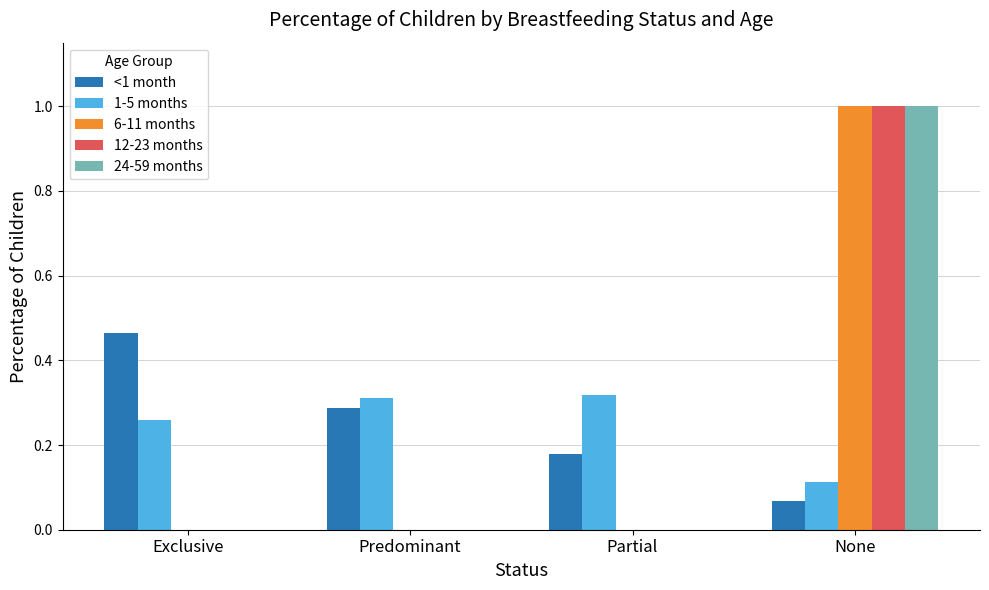

Between Exclusive and Partial, which series saw the biggest shift?

<1 month